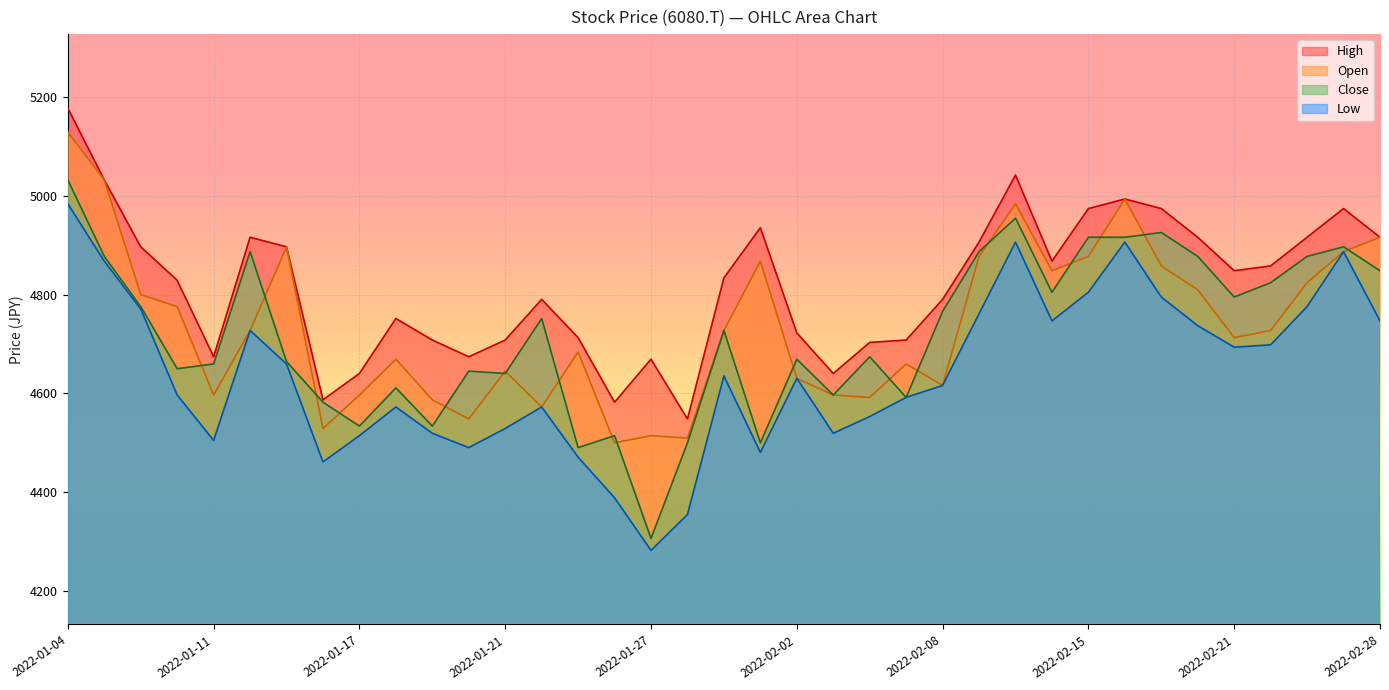

Reading left to right, what are all the values shown in this chart?

Open: 5129.1	5032.3	4800.1	4775.9	4596.8	4727.5	4896.8	4529.1	4596.8	4669.4	4587.1	4548.4	4645.2	4572.6	4683.9	4500.1	4514.6	4509.7	4727.5	4867.8	4630.7	4596.8	4592.0	4659.7	4616.2	4877.5	4983.9	4848.4	4877.5	4993.6	4858.1	4809.7	4712.9	4727.5	4824.2	4887.1	4916.2
Low: 4983.9	4867.8	4771.0	4596.8	4504.9	4727.5	4659.7	4461.3	4514.6	4572.6	4519.4	4490.4	4529.1	4572.6	4471.0	4388.8	4282.3	4354.9	4635.5	4480.7	4630.7	4519.4	4553.3	4592.0	4616.2	4761.3	4906.5	4746.8	4804.9	4906.5	4795.2	4737.1	4693.6	4698.4	4775.9	4887.1	4746.8
High: 5177.5	5032.3	4896.8	4829.1	4674.2	4916.2	4896.8	4587.1	4640.4	4751.7	4708.1	4674.2	4708.1	4790.4	4712.9	4582.3	4669.4	4548.4	4833.9	4935.5	4722.6	4640.4	4703.3	4708.1	4790.4	4906.5	5042.0	4867.8	4974.2	4993.6	4974.2	4916.2	4848.4	4858.1	4916.2	4974.2	4916.2
Close: 5032.3	4877.5	4775.9	4650.1	4659.7	4887.1	4664.6	4582.3	4533.9	4611.3	4533.9	4645.2	4640.4	4751.7	4490.4	4514.6	4306.5	4500.1	4727.5	4500.1	4669.4	4596.8	4674.2	4592.0	4766.2	4887.1	4954.9	4804.9	4916.2	4916.2	4925.9	4877.5	4795.2	4824.2	4877.5	4896.8	4848.4